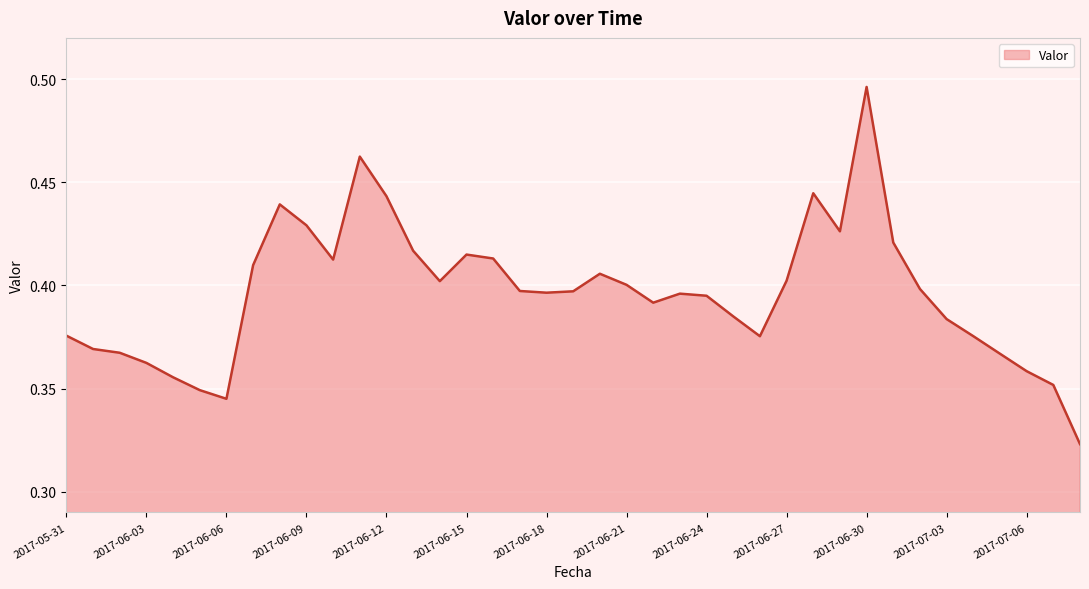

Is it true that the value at 2017-06-27 is 0.2?

False